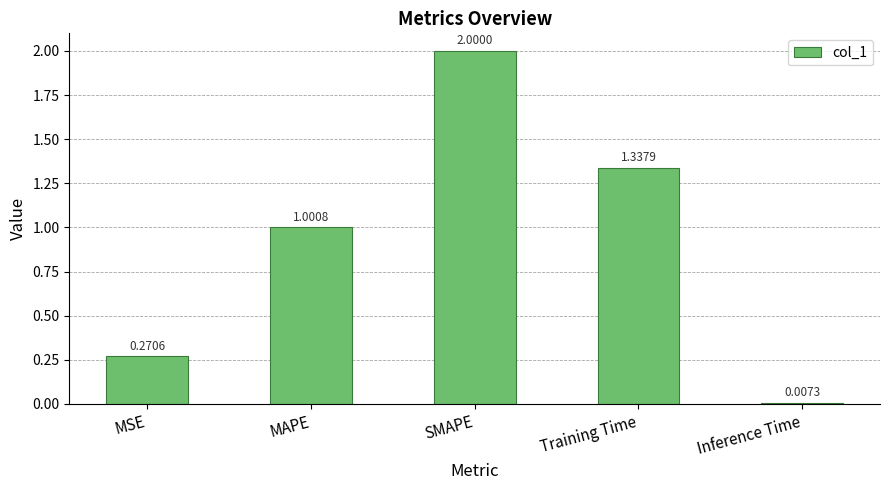

What is the average value?

0.9